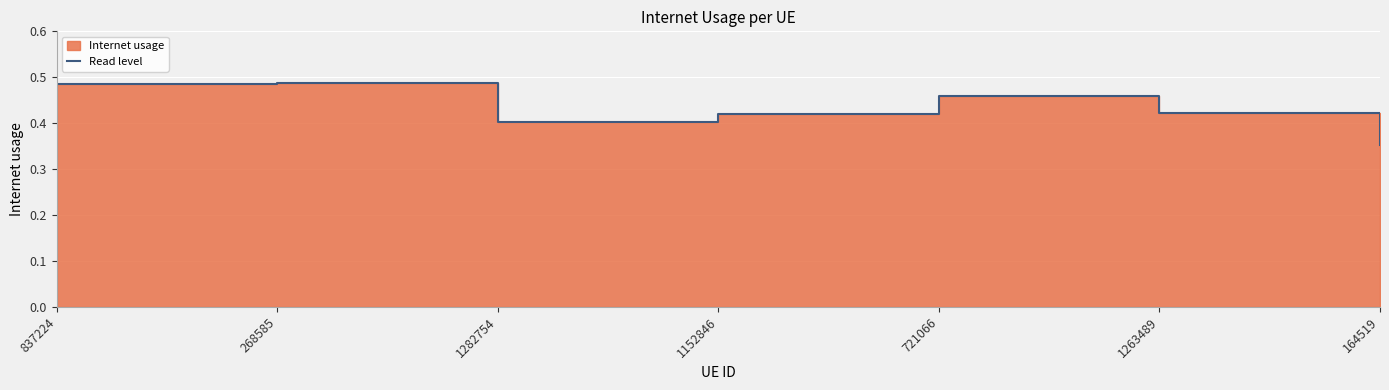

At which category does the data reach its first local peak?

268585